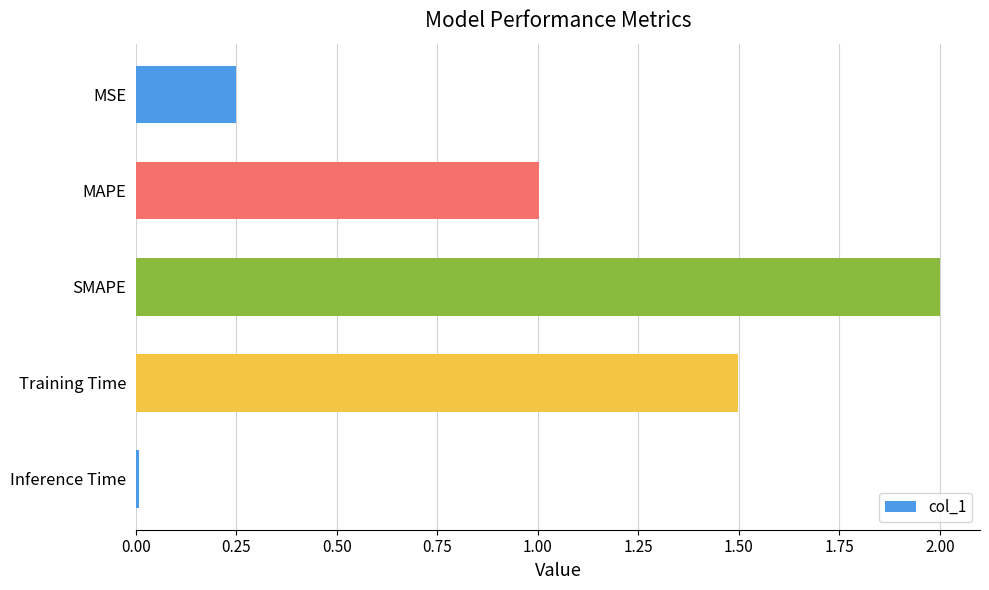

What is the average value?

1.0